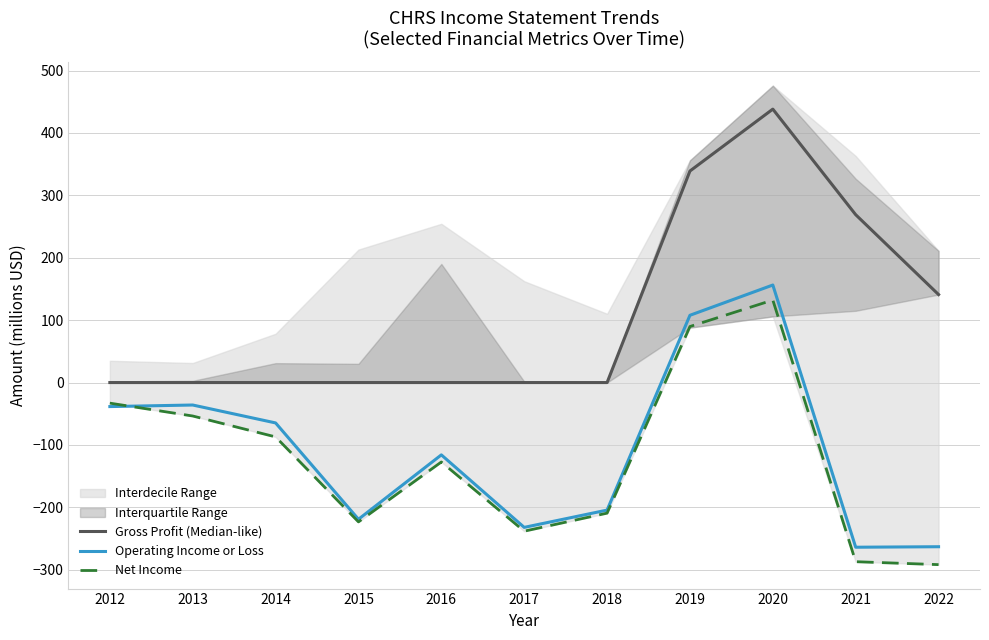

Is the value of Net Income at 2018 greater than the value of Gross Profit (Median-like) at 2012?

No